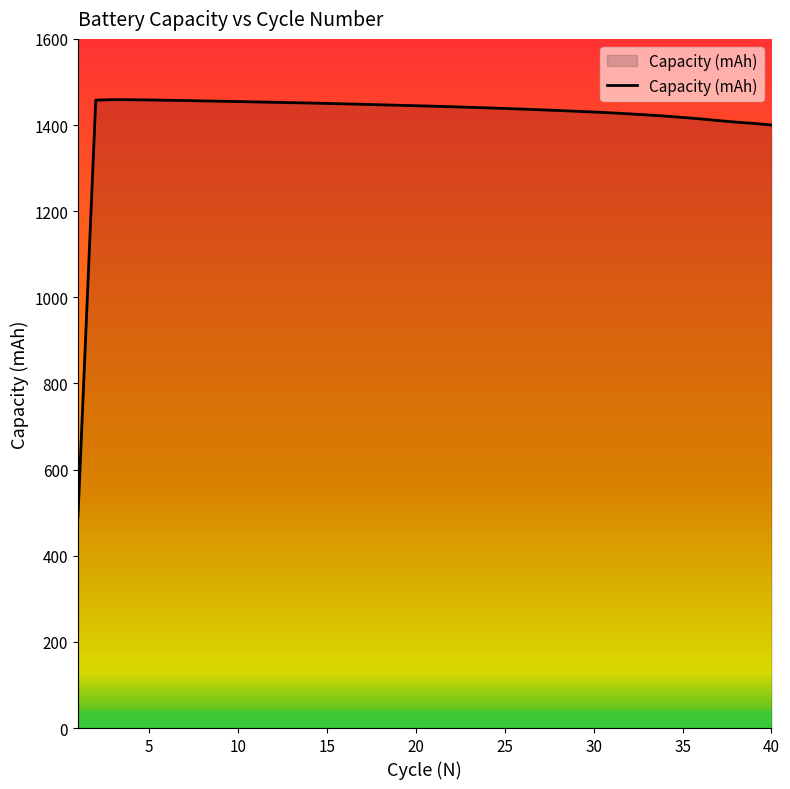

What is the minimum value shown in the chart?

490.4